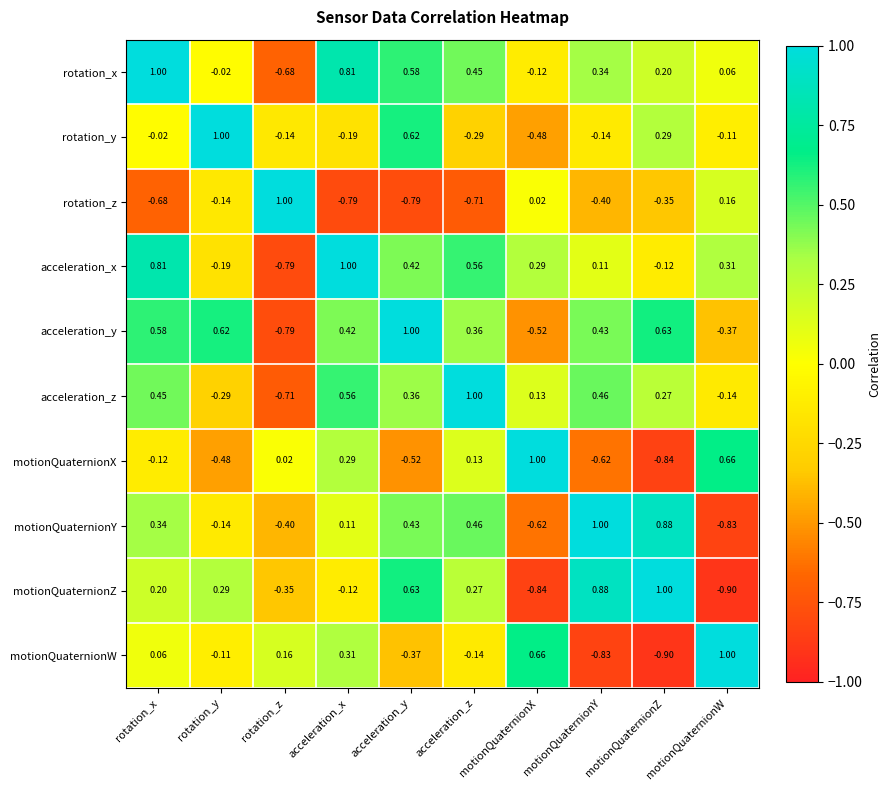

Which series changed the most between acceleration_x and motionQuaternionX?

acceleration_y